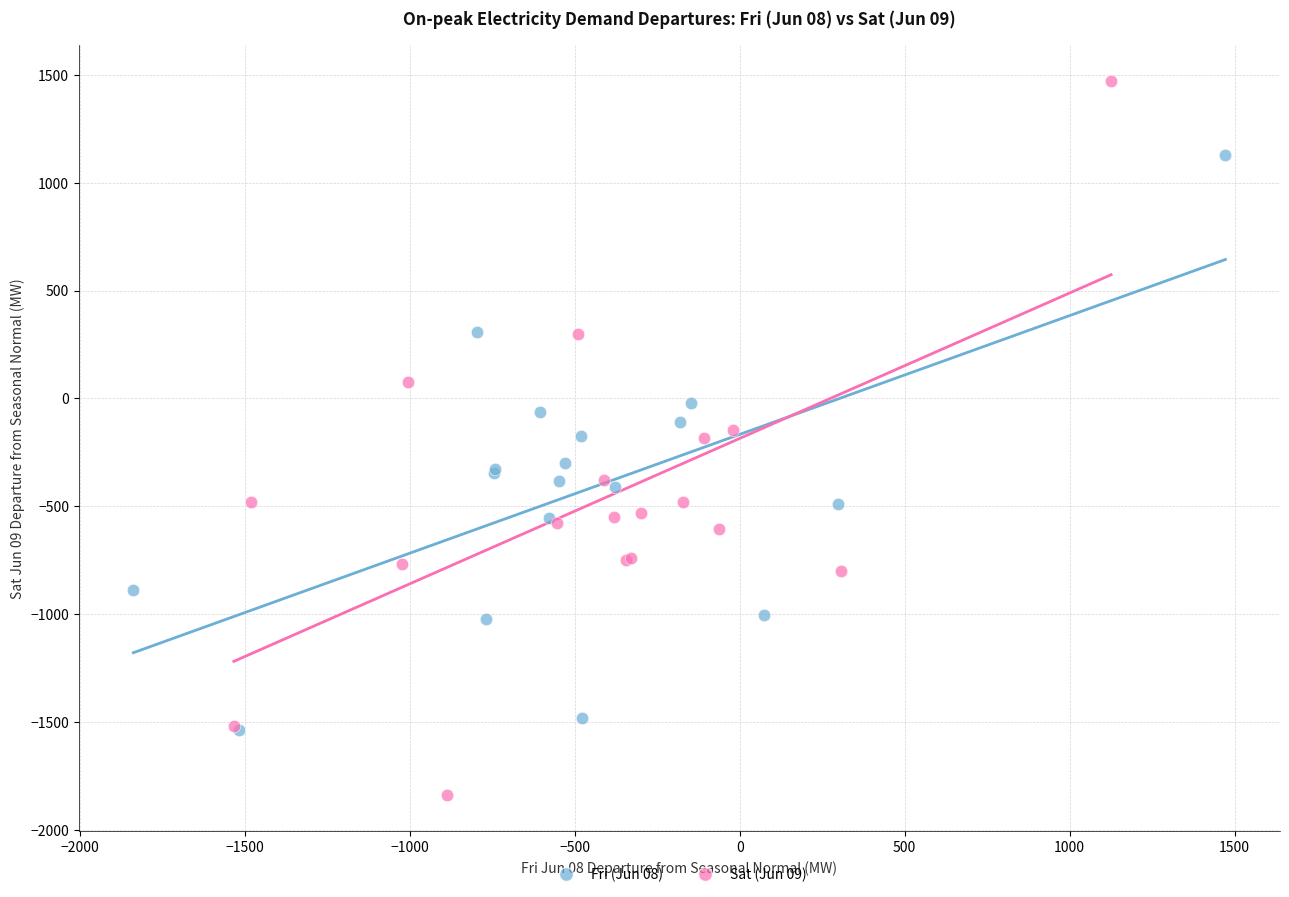

Which series contains the lowest Y value?

Sat (Jun 09)